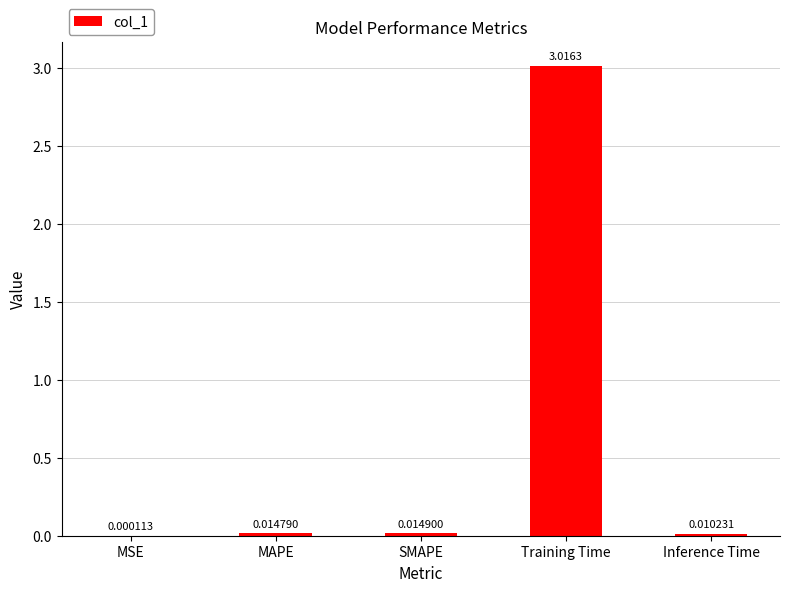

What is the change in value from SMAPE to Training Time?

+3.0